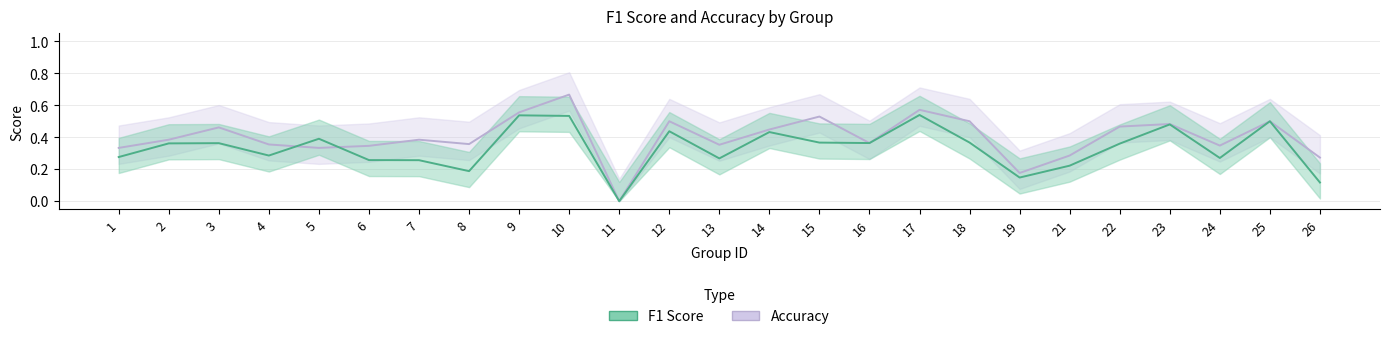

How many intersections are there between accuracy and f1?

2